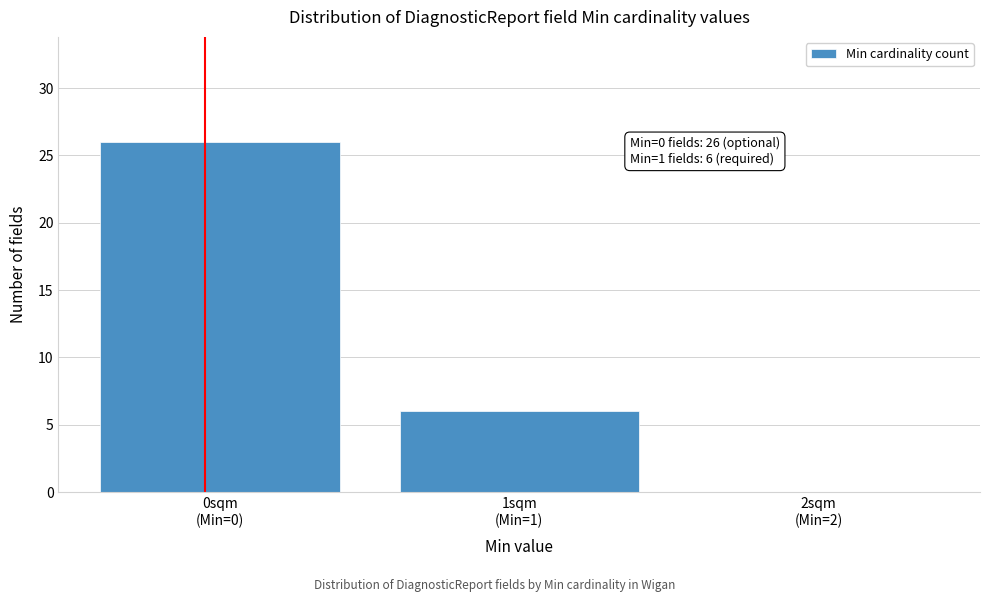

What is the greatest value displayed?

26